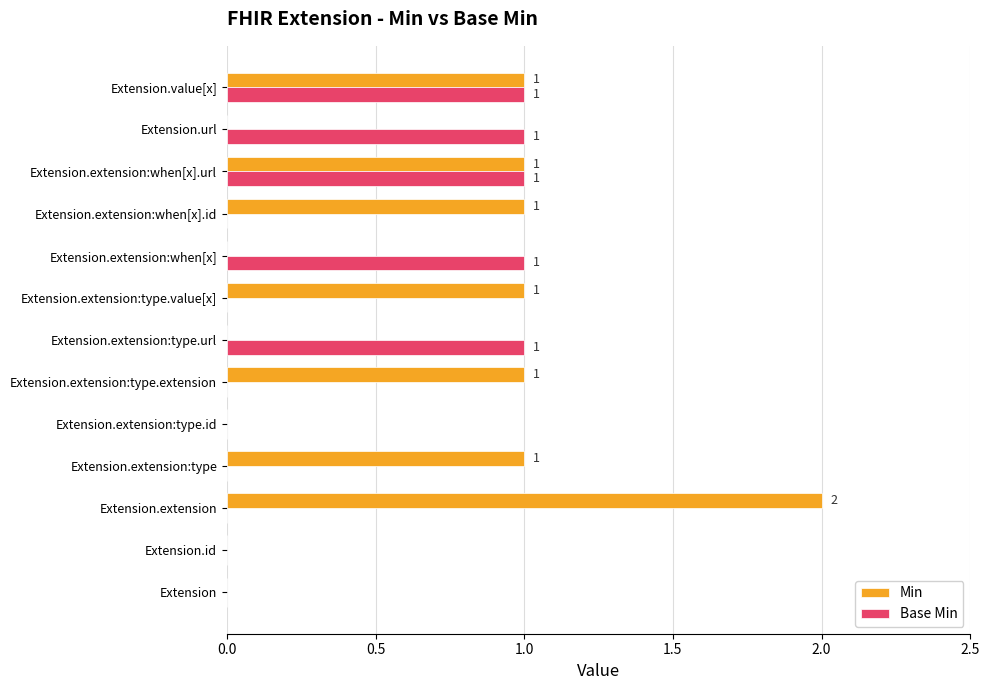

Which series has the largest total across all categories?

Min